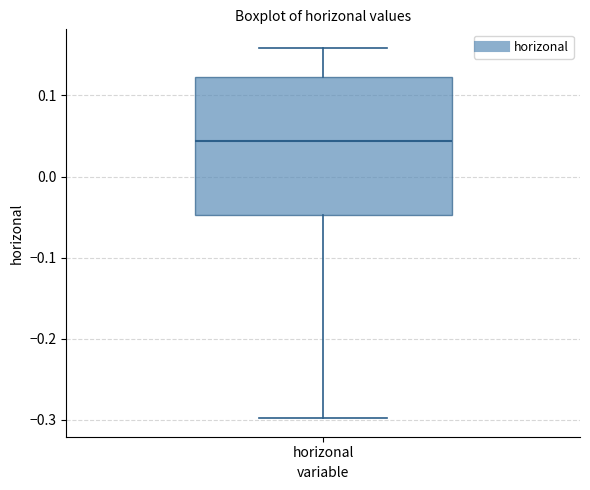

Transcribe this box plot: give where the median line is, the range the box spans, and where the two whiskers end, as read against the y-axis. The values are not printed on the chart, so give them approximately, as read against the axis.

median 0.04, box -0.05 to 0.12, whiskers -0.30 to 0.16